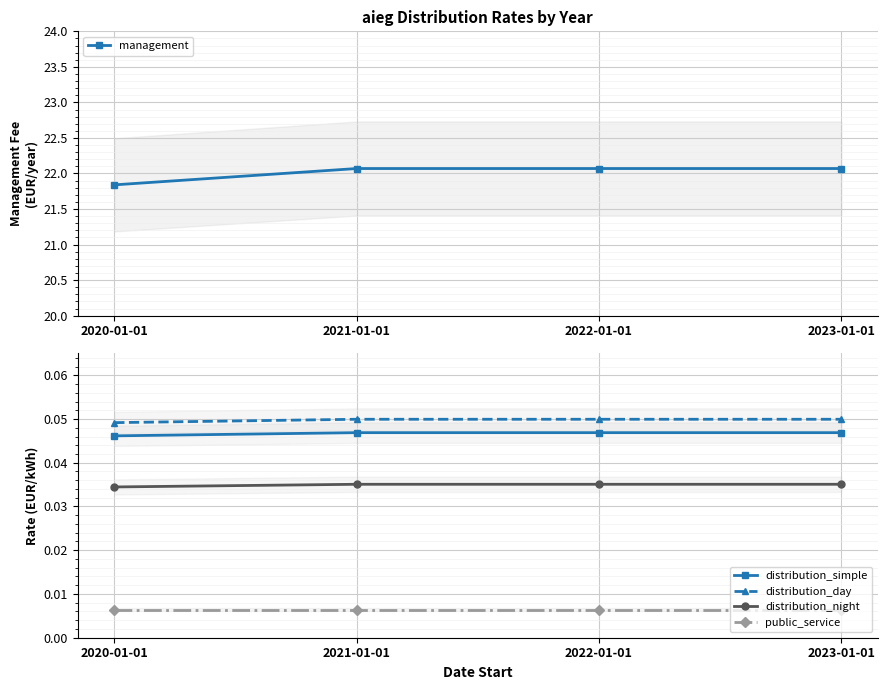

Reading right to left, extract all data points from this chart.

management: 2023-01-01=22.1	2022-01-01=22.1	2021-01-01=22.1	2020-01-01=21.8
distribution_simple: 2023-01-01=0.0	2022-01-01=0.0	2021-01-01=0.0	2020-01-01=0.0
distribution_day: 2023-01-01=0.0	2022-01-01=0.0	2021-01-01=0.0	2020-01-01=0.0
distribution_night: 2023-01-01=0.0	2022-01-01=0.0	2021-01-01=0.0	2020-01-01=0.0
public_service: 2023-01-01=0.0	2022-01-01=0.0	2021-01-01=0.0	2020-01-01=0.0